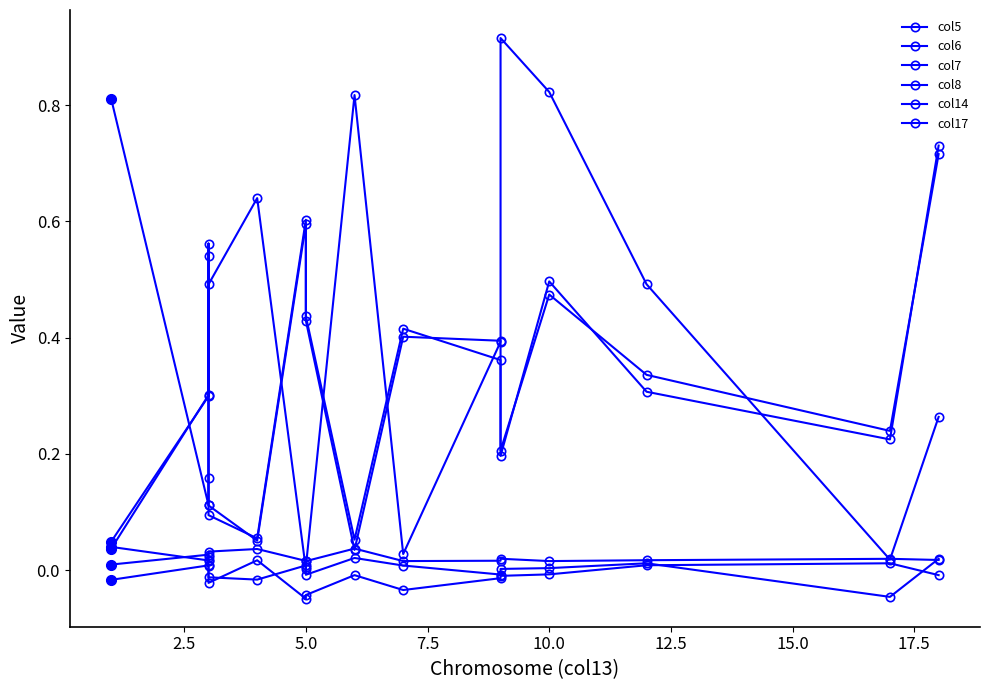

True or false: col14 and col7 cross at least once.

False